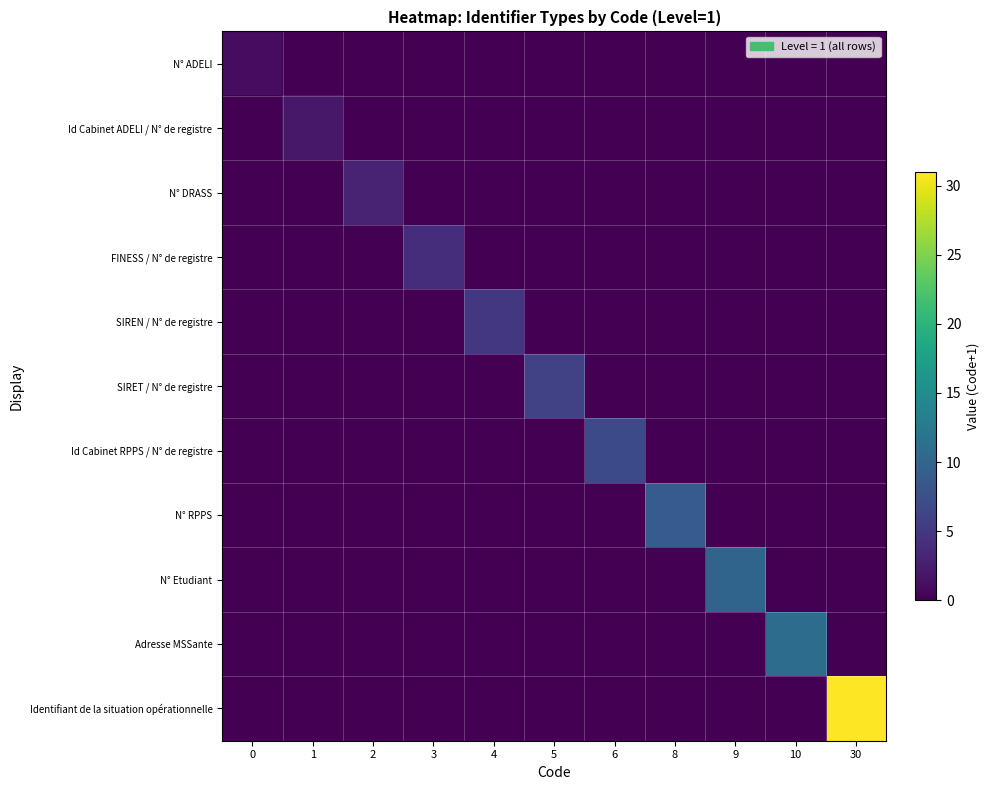

How many categories are shown in the chart?

11